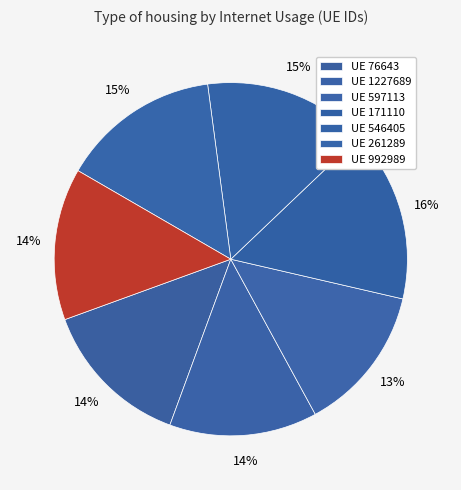

How many slices are in this pie chart?

7